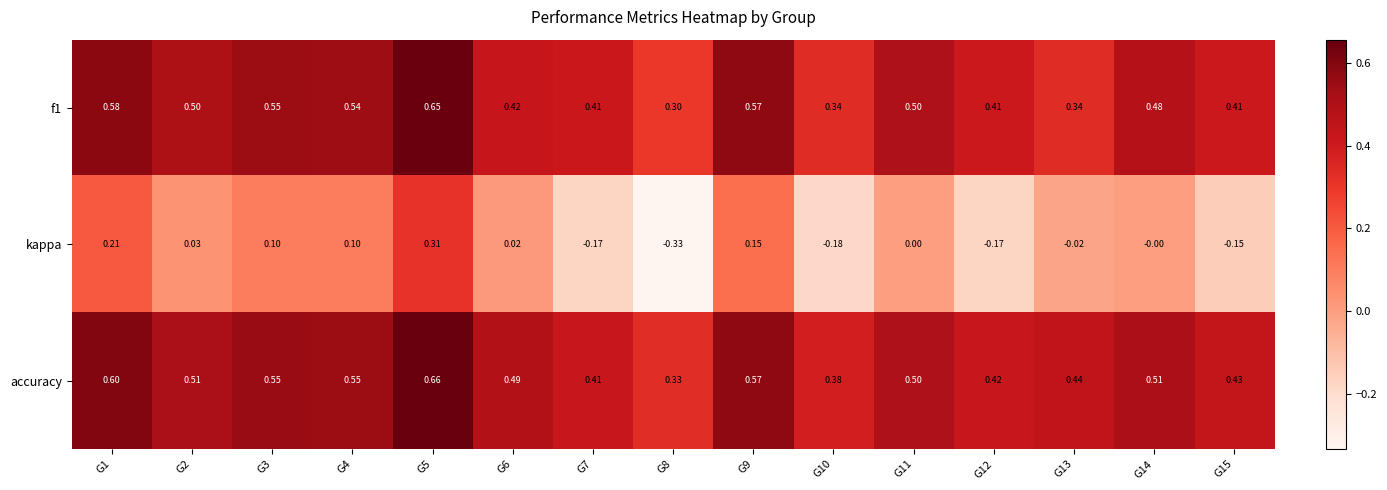

Is the value of f1 at G9 greater than the value of kappa at G2?

Yes